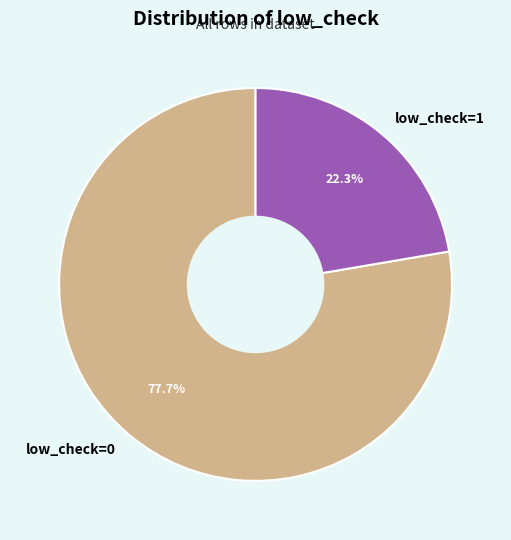

Which category has the biggest portion of the pie?

low_check=0